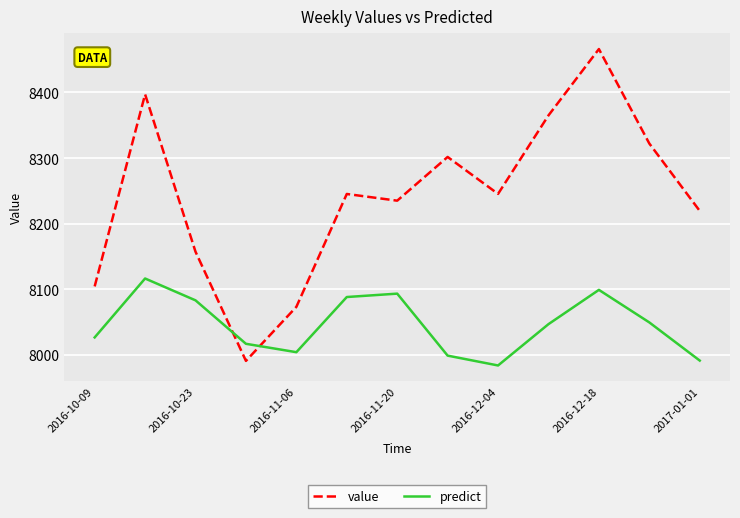

Which series has the largest total across all categories?

value